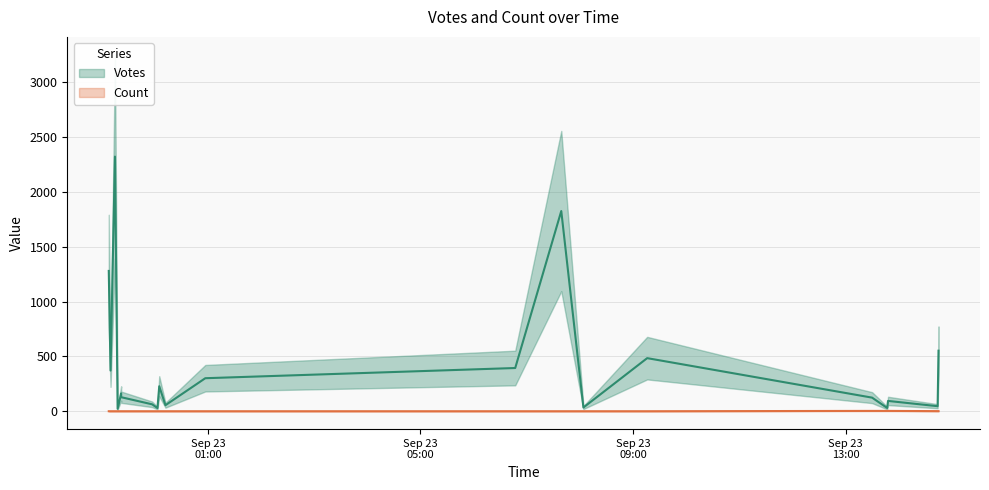

True or false: Count has more than 2 interior local peaks.

True